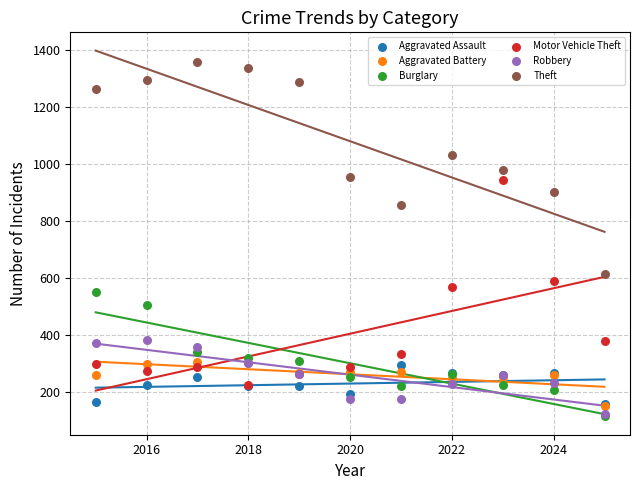

What are all the series names shown in the legend?

Aggravated Assault, Aggravated Battery, Burglary, Motor Vehicle Theft, Robbery, Theft